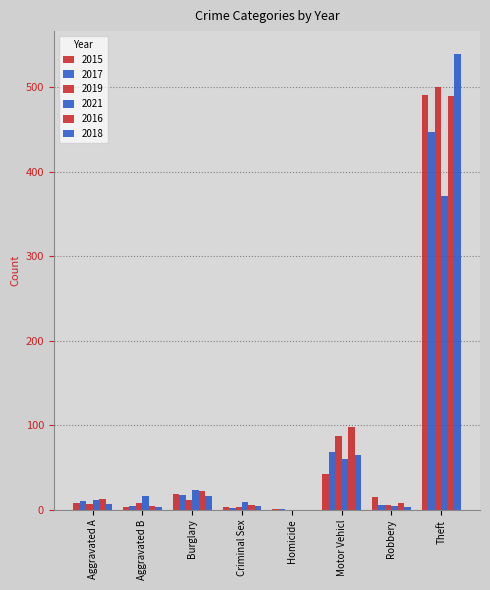

How many data points does each series have?

8